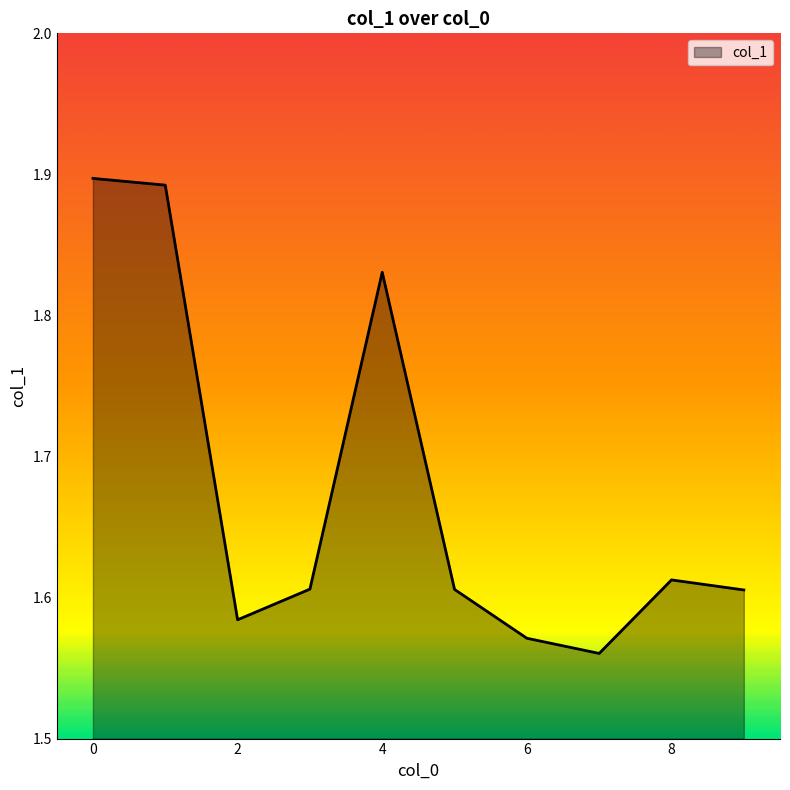

What is the difference between the maximum and minimum values?

0.3